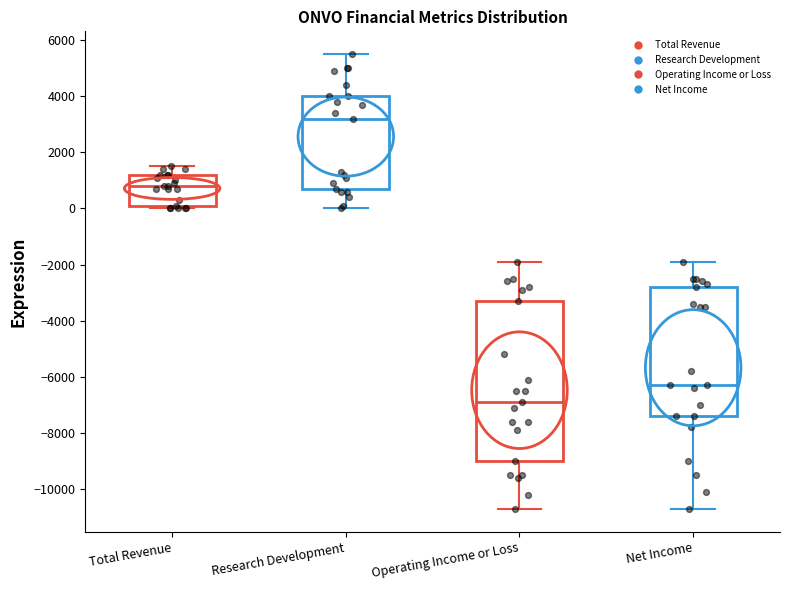

Which box's median line is the highest?

Research Development